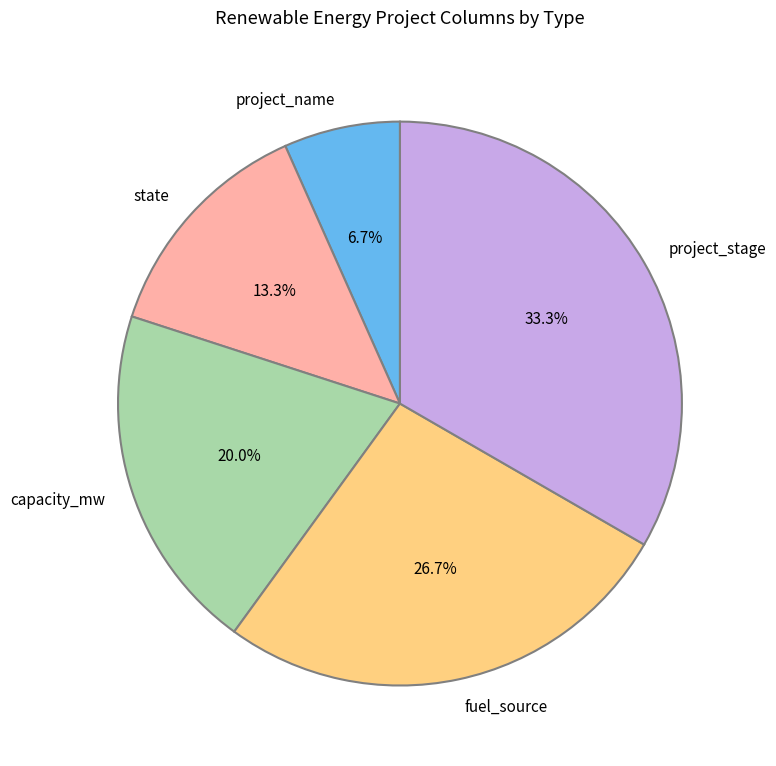

How many slices are in this pie chart?

5